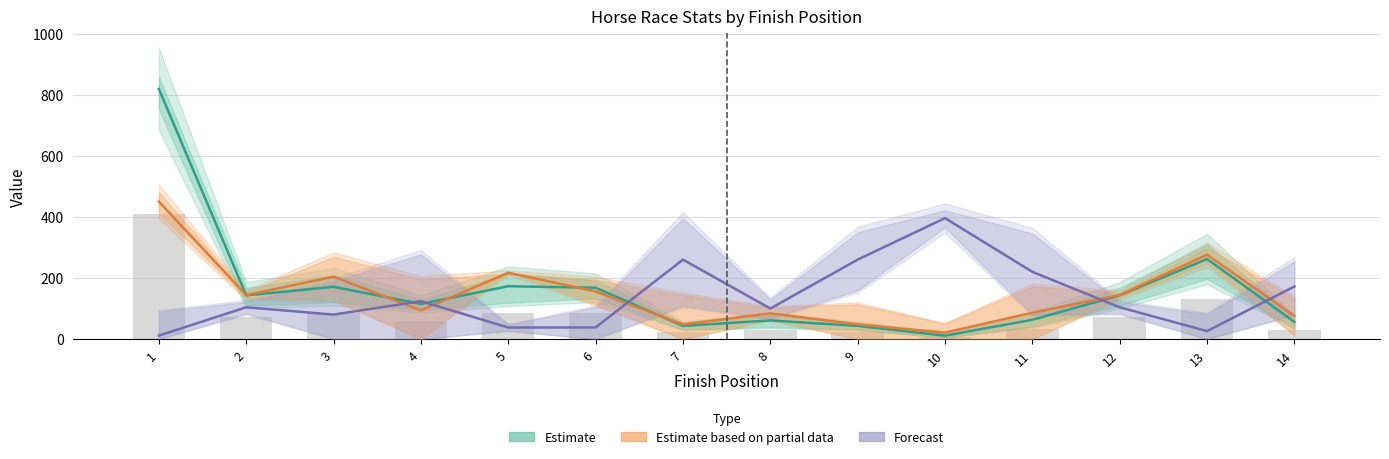

Is the value of Estimate at 9 greater than the value of Forecast at 10?

No